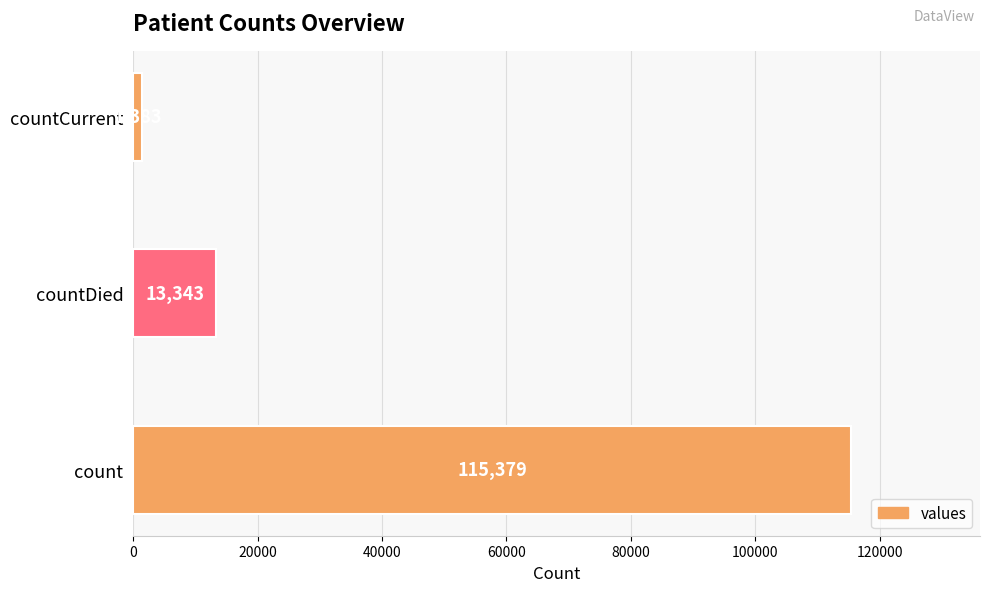

What is the change in value from count to countDied?

-102036